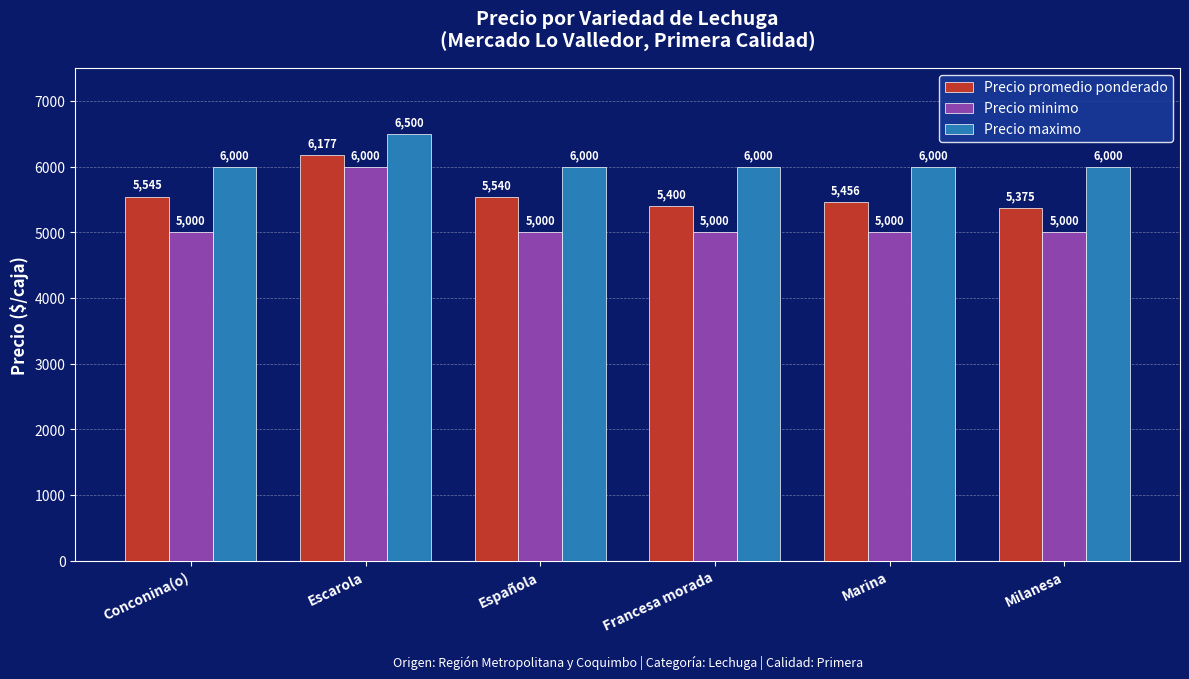

At which label does Precio promedio ponderado reach its peak?

Escarola